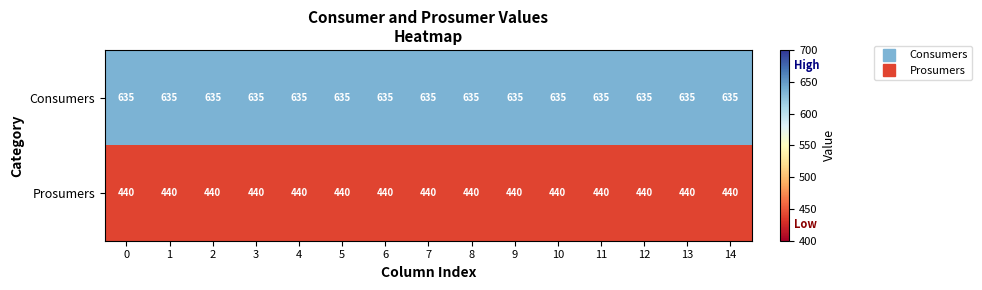

What is the maximum value shown in the chart?

635